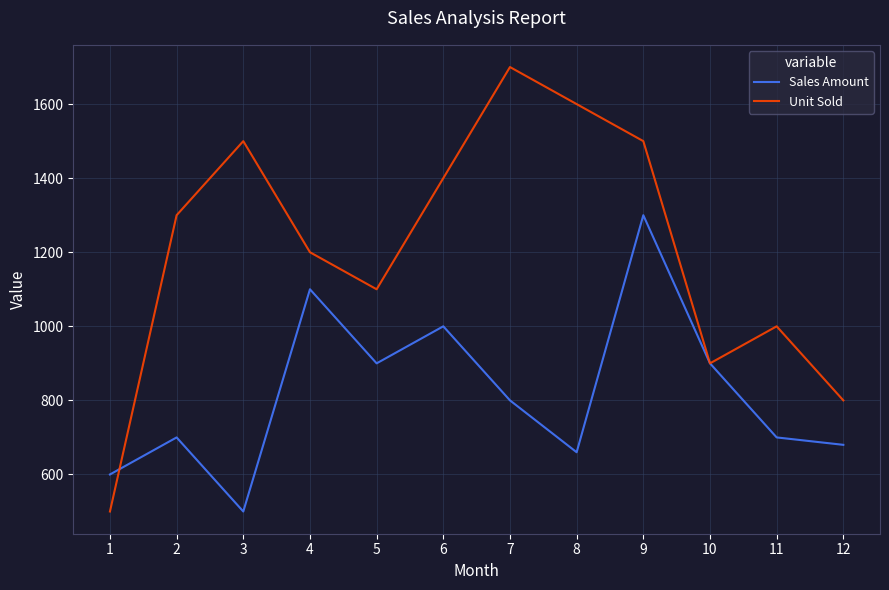

At which category is the sum across all series the highest?

9